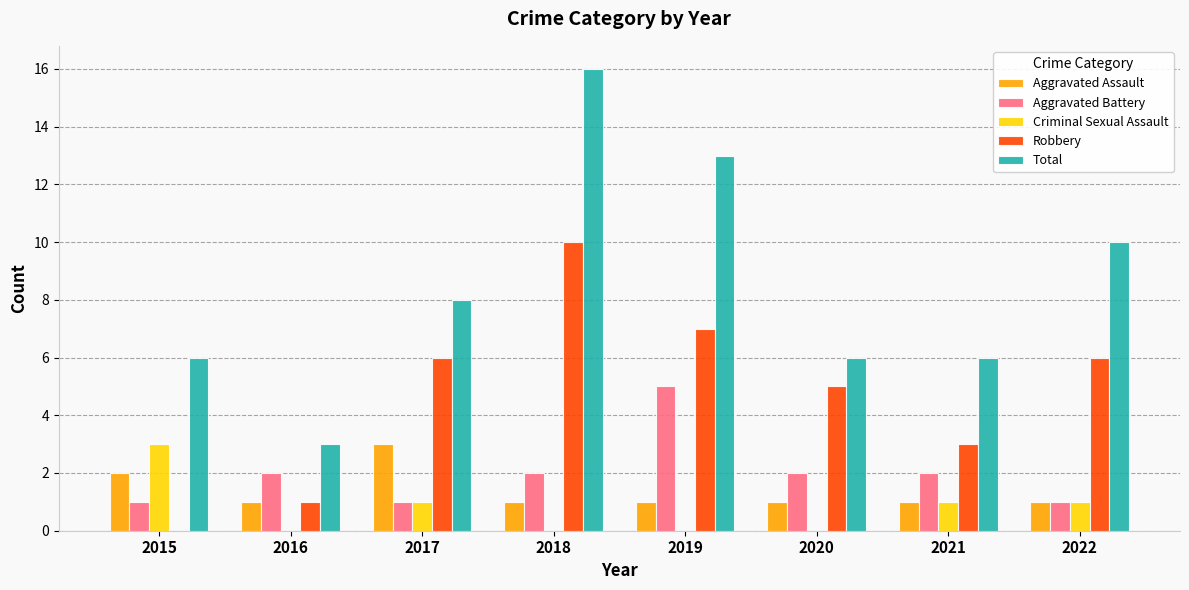

The value of Robbery at 2018 is 6. True or false?

False